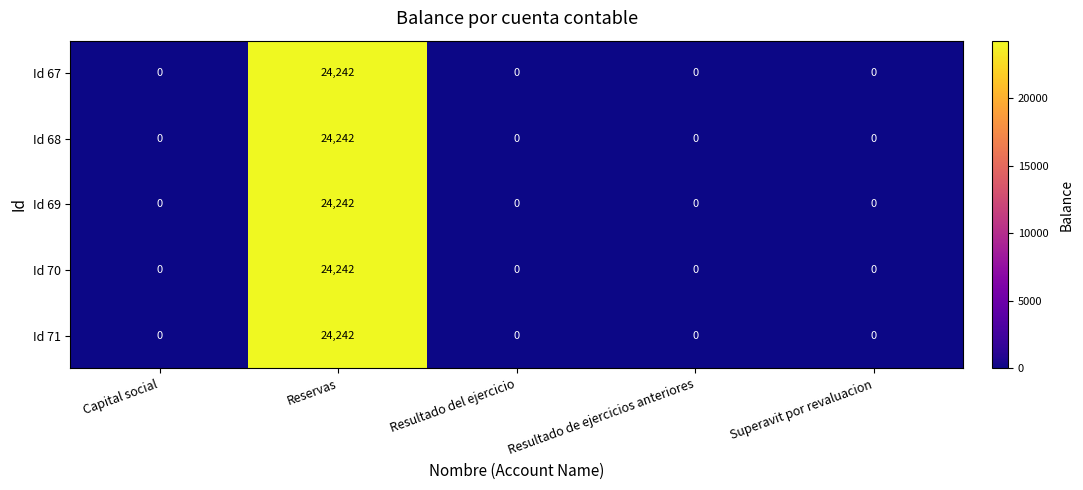

True or false: Id 67 has a value of 0 at Superavit por revaluacion.

True